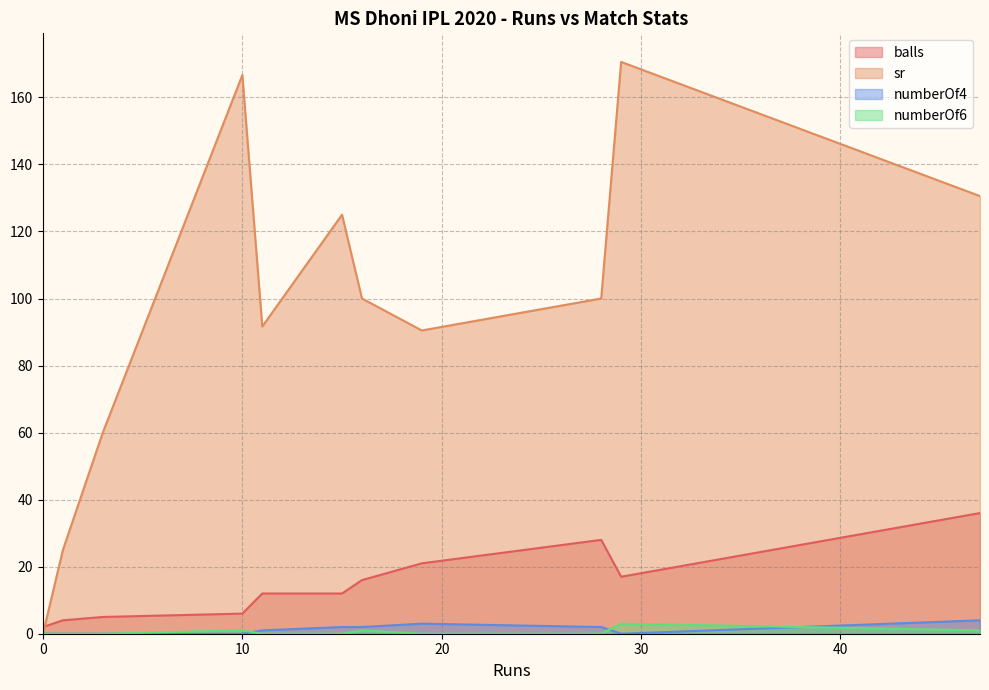

After their last crossing, which series has the higher values: sr or balls?

sr